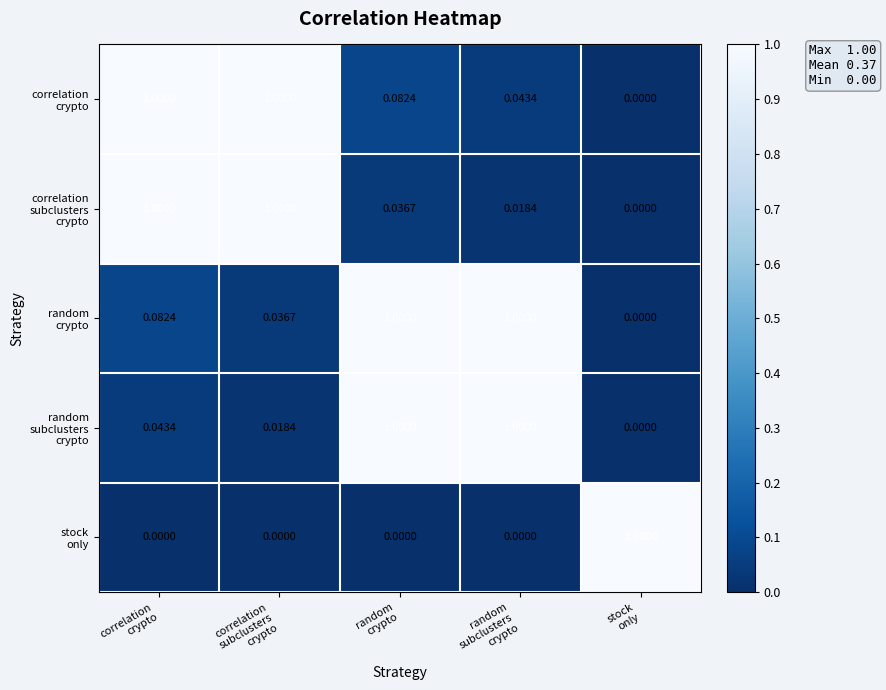

How many categories are shown in the chart?

5